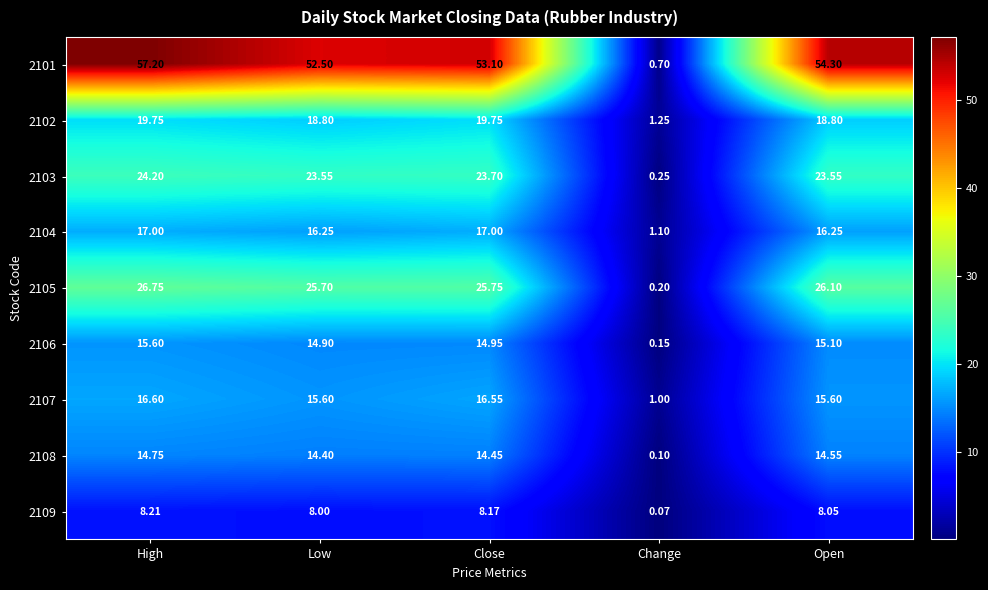

Which series has the largest range (max minus min)?

2101